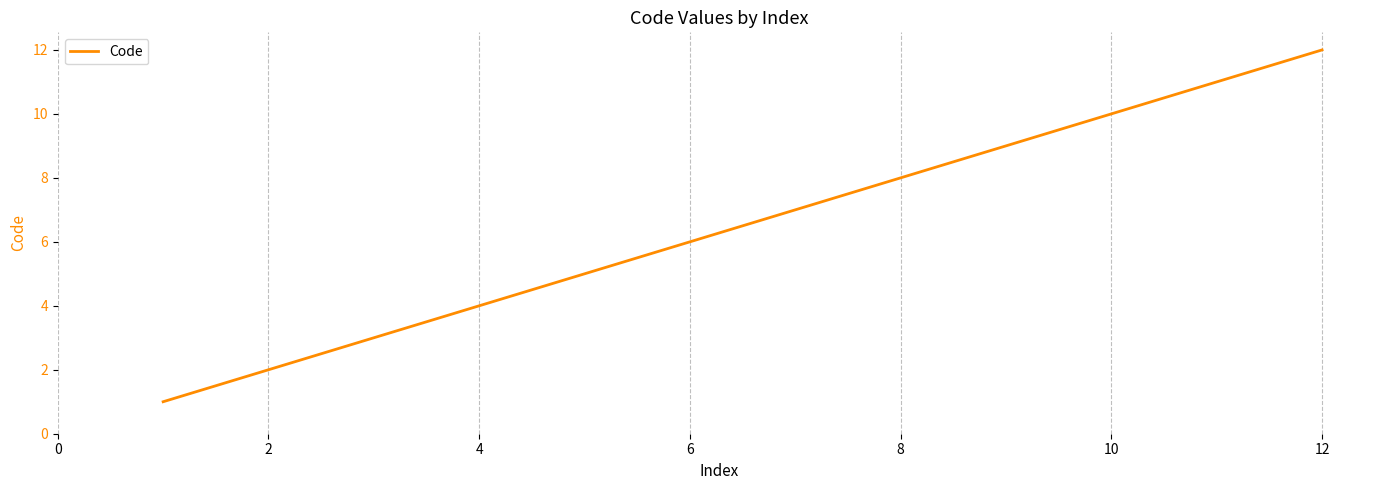

How many lines are shown in the chart?

1